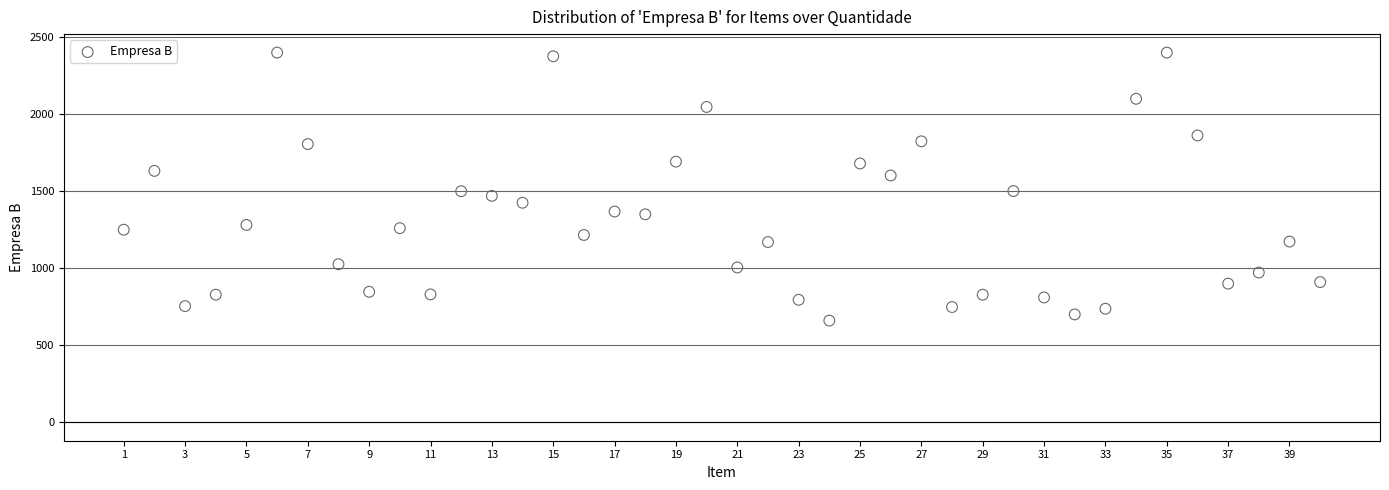

What is the range of Y values (max minus min)?

1740